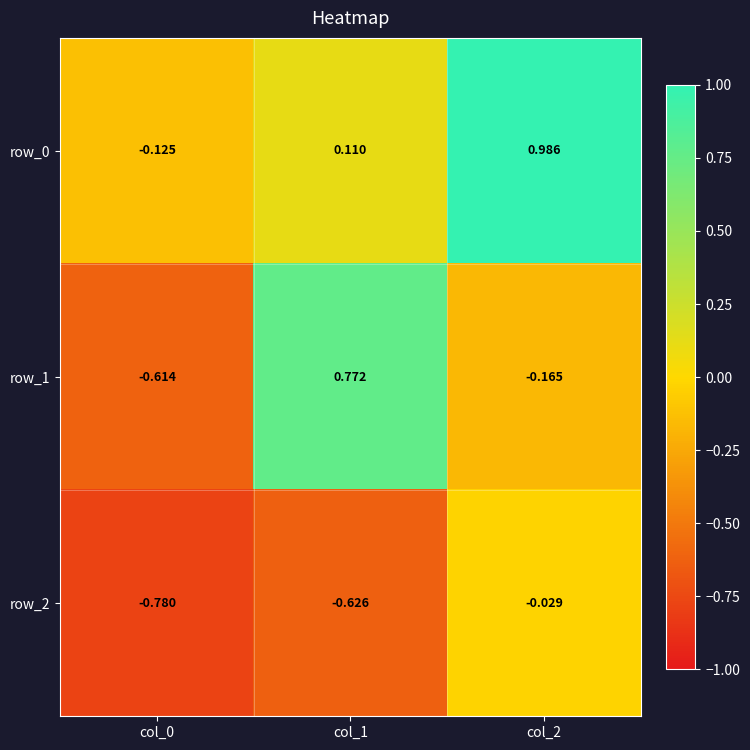

Is the value of row_1 at col_2 greater than the value of row_2 at col_2?

No